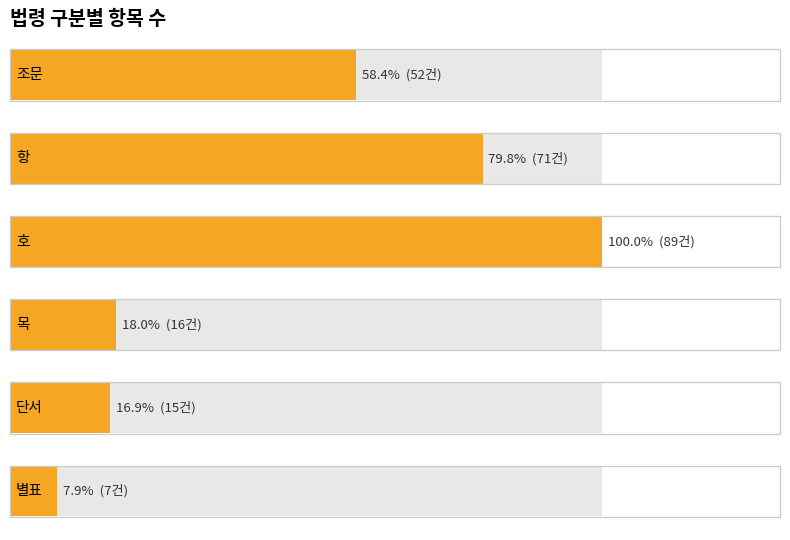

Which series has the largest total across all categories?

호